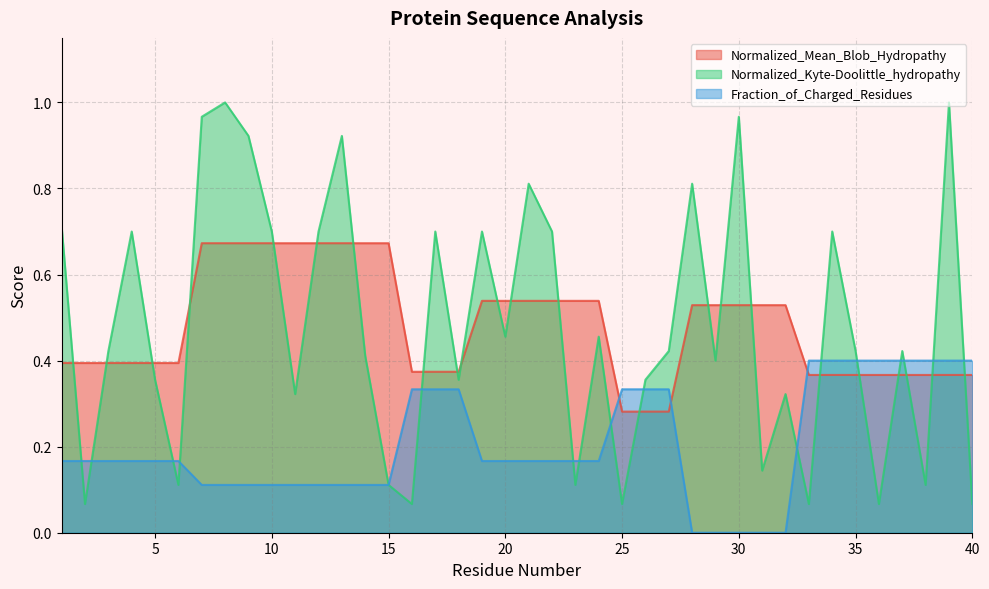

Which category has the highest value in the Normalized_Kyte-Doolittle_hydropathy series?

8